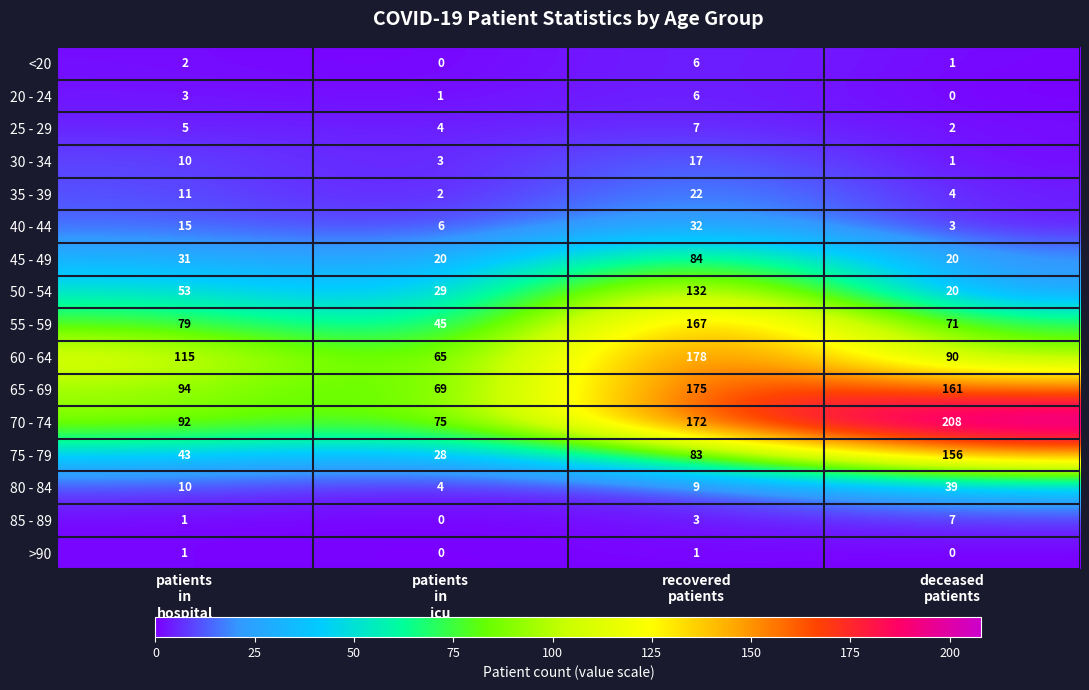

What is the difference between the maximum and minimum values in the 20 - 24 series?

6